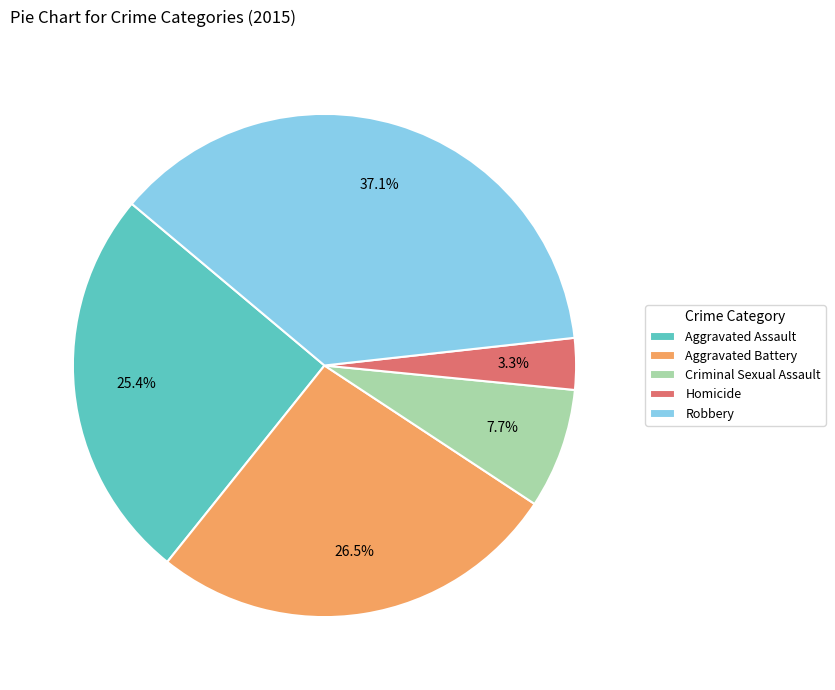

To the nearest percent, what percentage of the pie is Criminal Sexual Assault?

8%